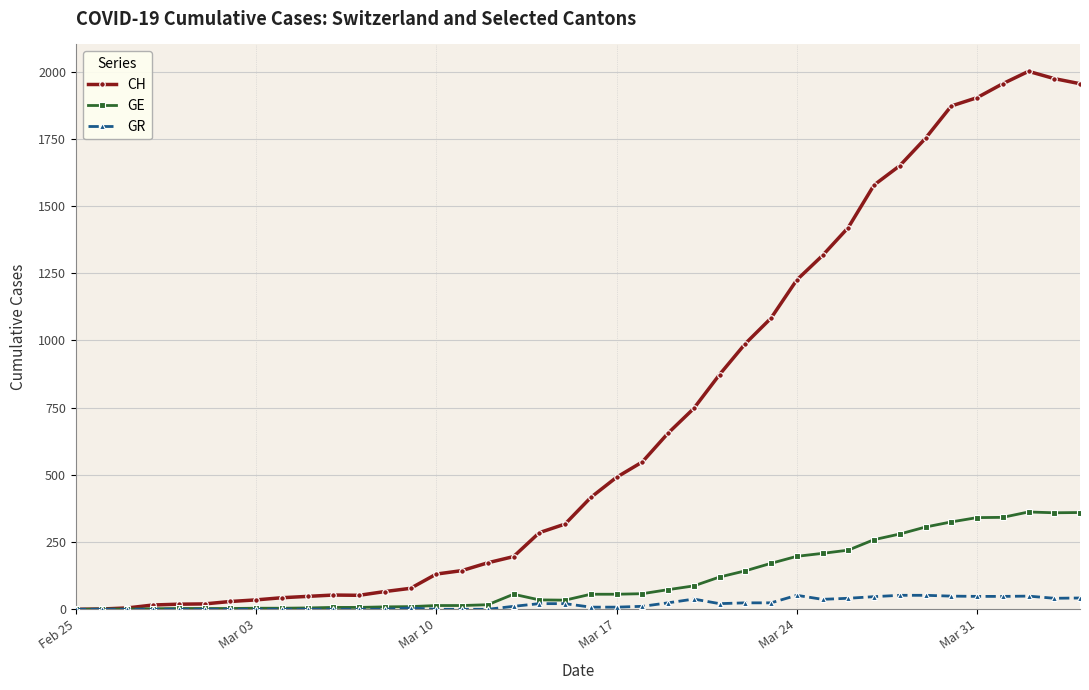

List the series in order of their peak value, highest first.

CH, GE, GR